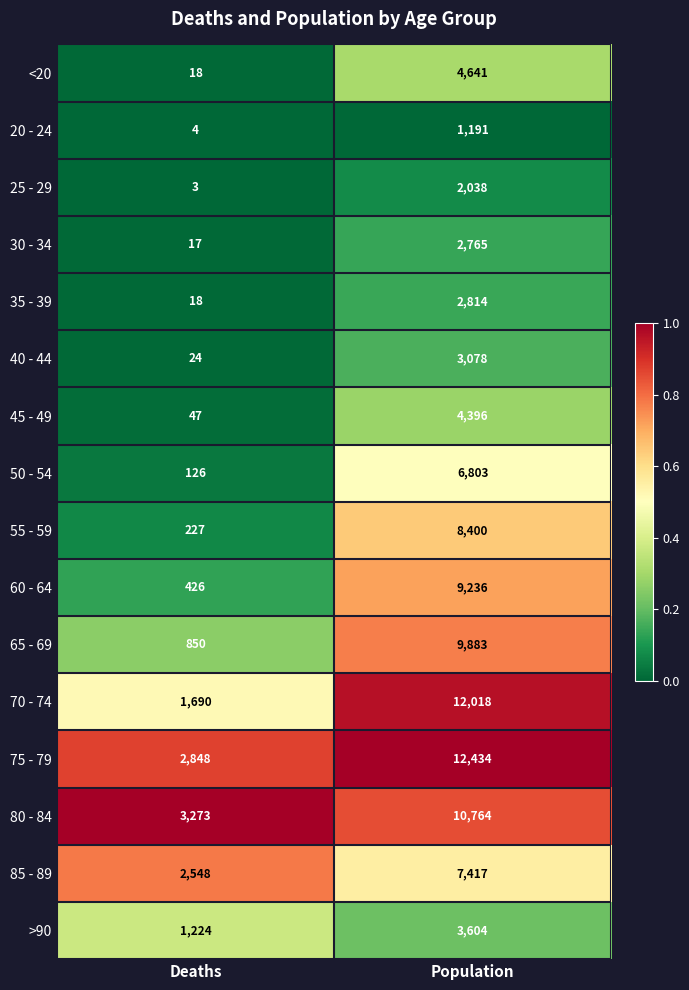

Rank the series by their maximum value, from highest to lowest.

75 - 79, 70 - 74, 80 - 84, 65 - 69, 60 - 64, 55 - 59, 85 - 89, 50 - 54, <20, 45 - 49, >90, 40 - 44, 35 - 39, 30 - 34, 25 - 29, 20 - 24